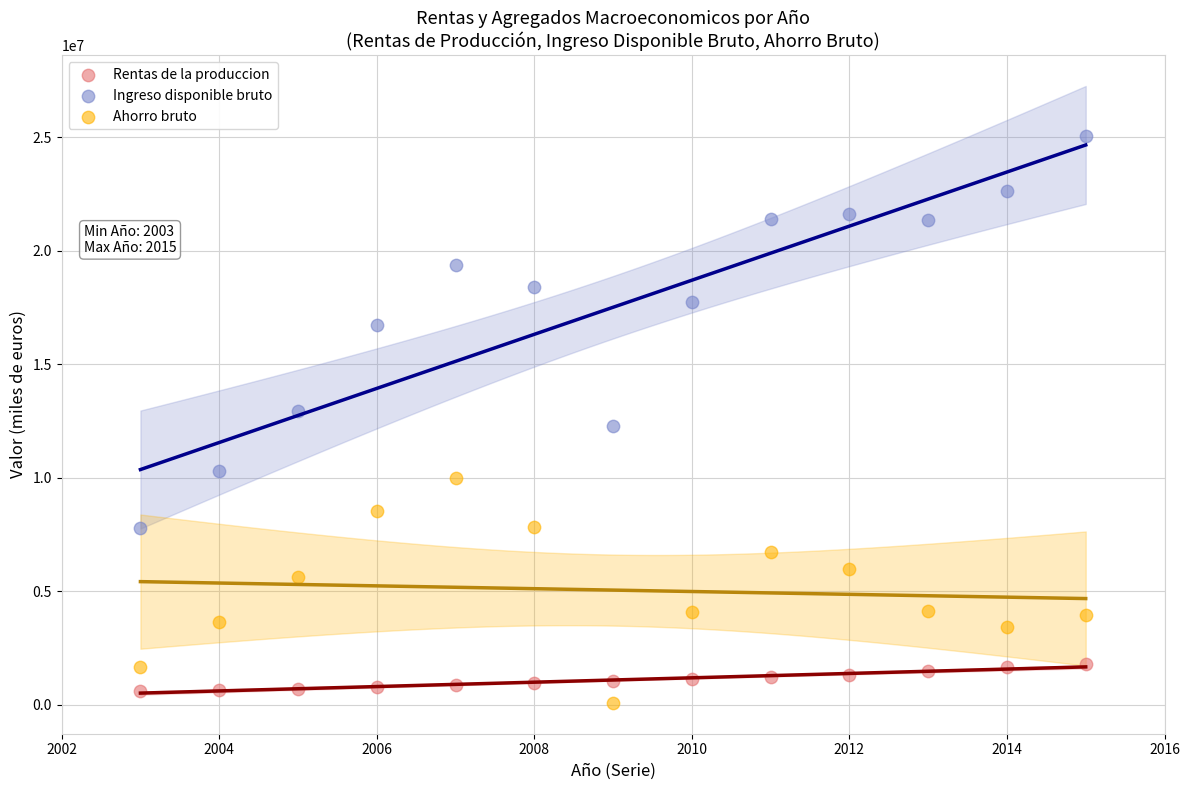

Which series reaches the maximum Y coordinate?

Ingreso disponible bruto